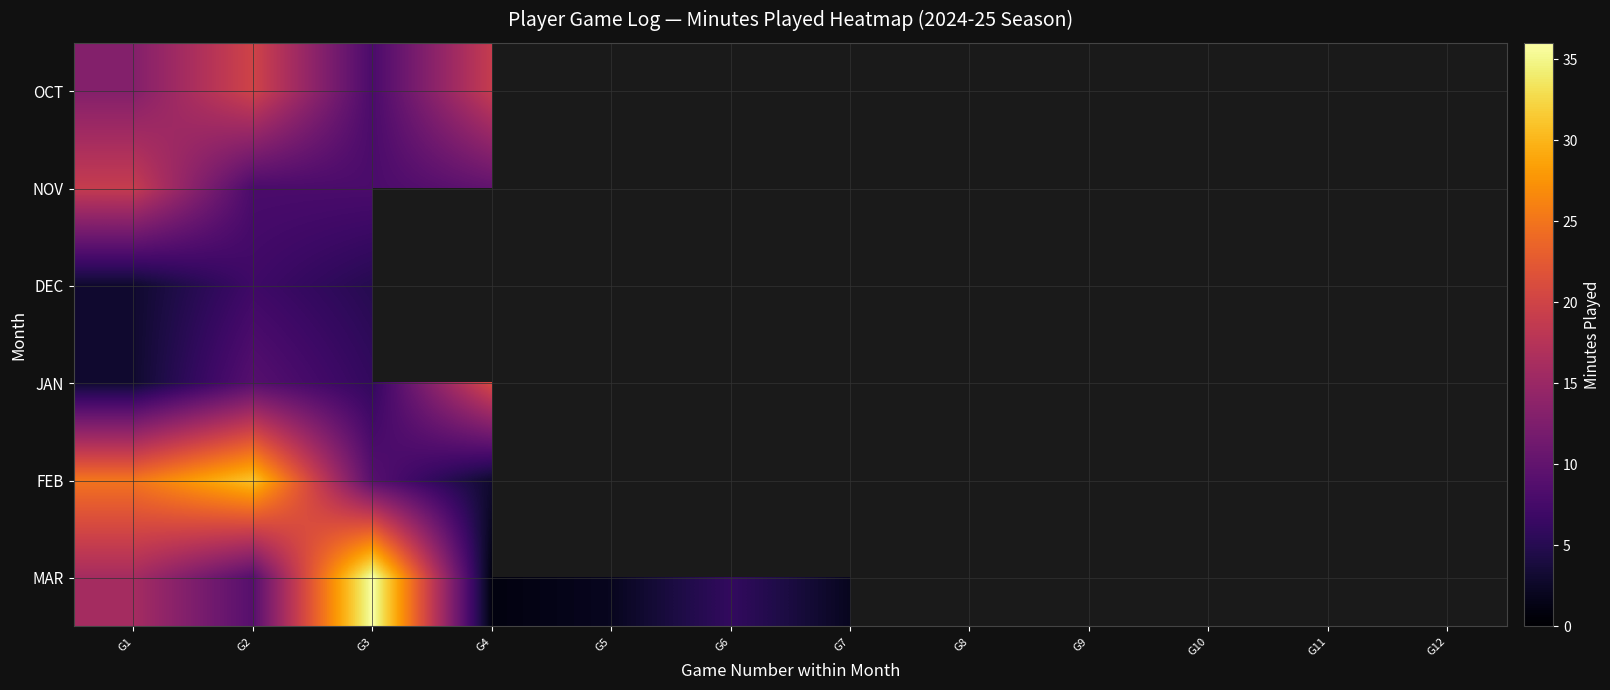

At which label is MAR closest to 18?

G1